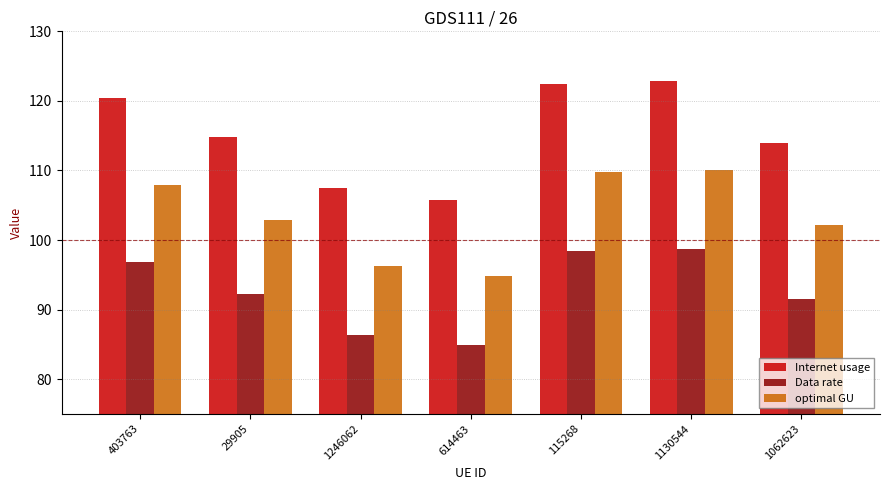

Rank the series at 1246062 from highest to lowest value.

Internet usage, optimal GU, Data rate